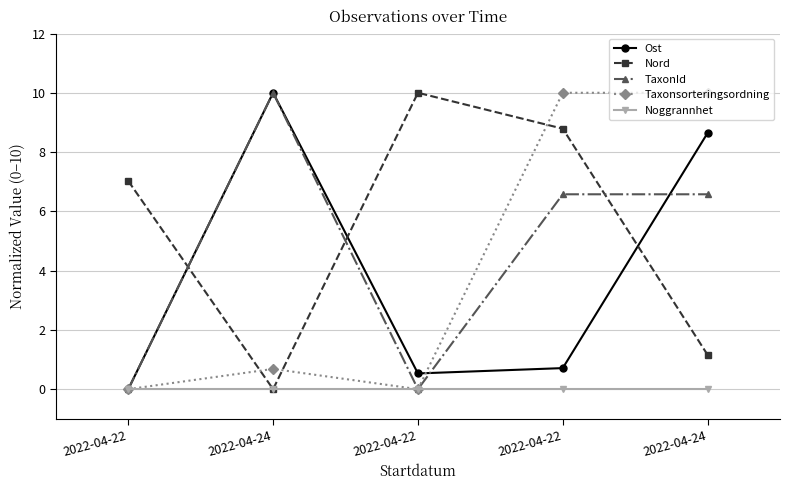

What are all the series names shown in the legend?

Ost, Nord, TaxonId, Taxonsorteringsordning, Noggrannhet